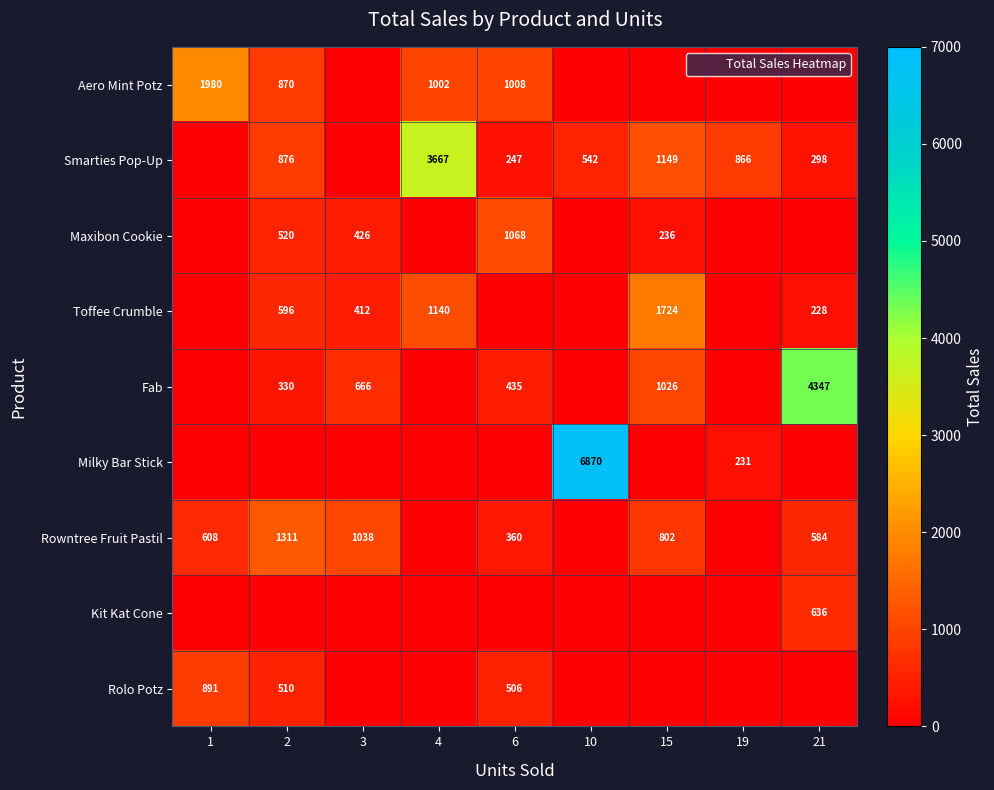

Which has a higher value, 2 or 4?

4